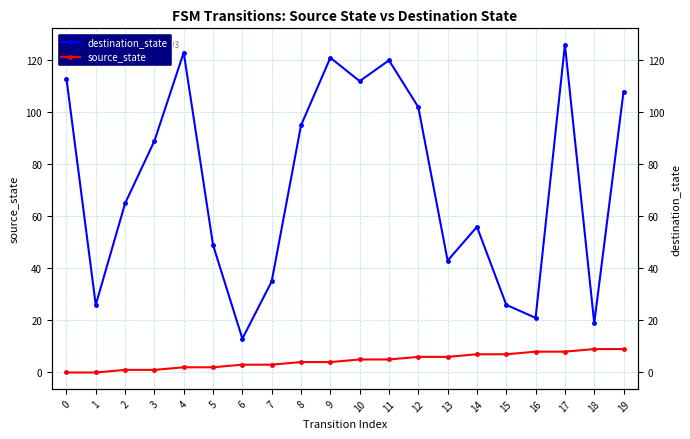

Is the value of source_state at 7 greater than the value of destination_state at 14?

No